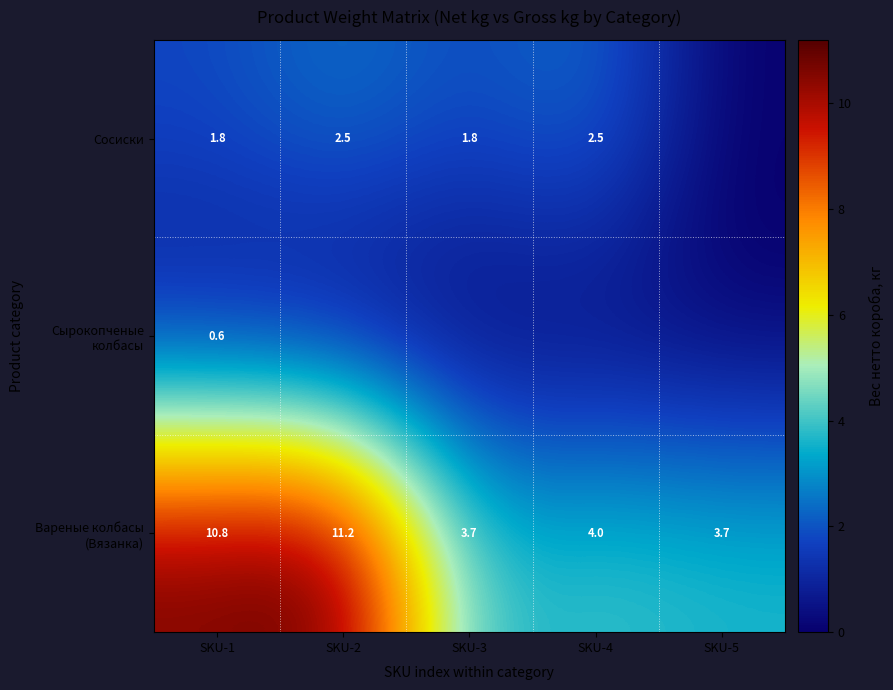

True or false: Сосиски has a value of 1.8 at SKU-1.

True